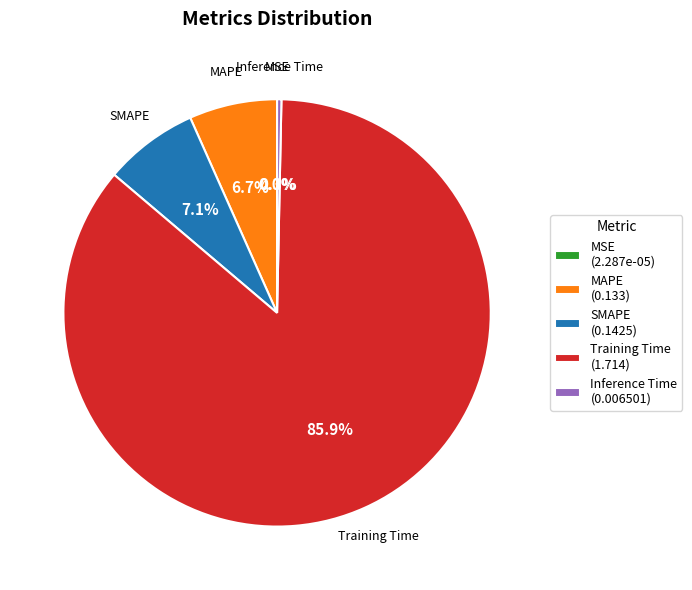

Is the sum of Inference Time (0.006501) and MAPE (0.133) greater than half?

No